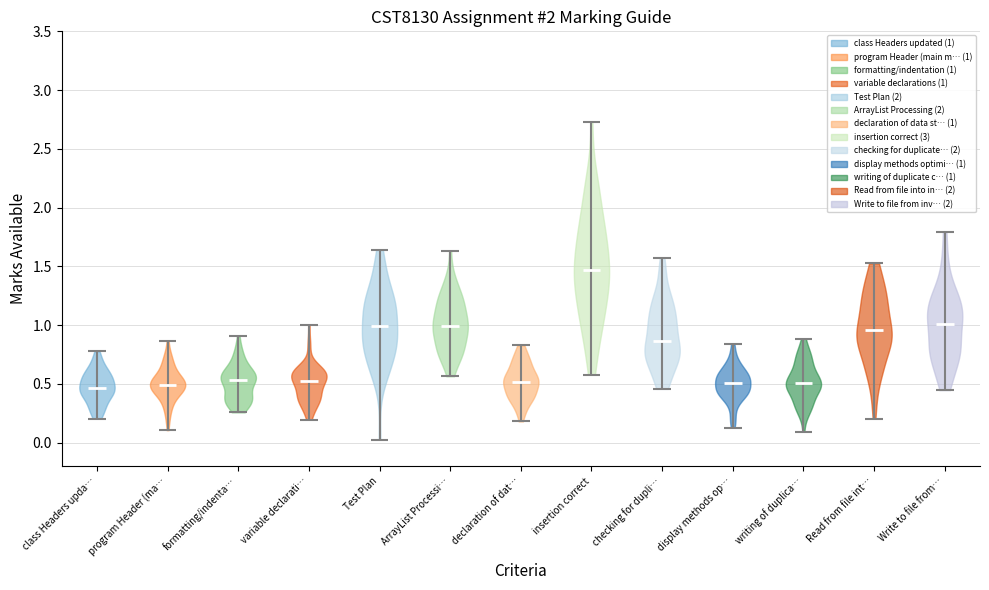

Reading left to right, read every violin against the y-axis: where its median line is, and the lowest and highest points it reaches. The values are not printed on the chart, so give them approximately, as read against the axis.

class Headers upda…: median line 0.45, lowest point 0.20, highest point 0.80
program Header (ma…: median line 0.50, lowest point 0.10, highest point 0.85
formatting/indenta…: median line 0.55, lowest point 0.25, highest point 0.90
variable declarati…: median line 0.50, lowest point 0.20, highest point 1.00
Test Plan: median line 1.00, lowest point 0.05, highest point 1.65
ArrayList Processi…: median line 1.00, lowest point 0.55, highest point 1.65
declaration of dat…: median line 0.50, lowest point 0.20, highest point 0.85
insertion correct: median line 1.45, lowest point 0.60, highest point 2.75
checking for dupli…: median line 0.85, lowest point 0.45, highest point 1.55
display methods op…: median line 0.50, lowest point 0.15, highest point 0.85
writing of duplica…: median line 0.50, lowest point 0.10, highest point 0.90
Read from file int…: median line 0.95, lowest point 0.20, highest point 1.55
Write to file from…: median line 1.00, lowest point 0.45, highest point 1.80